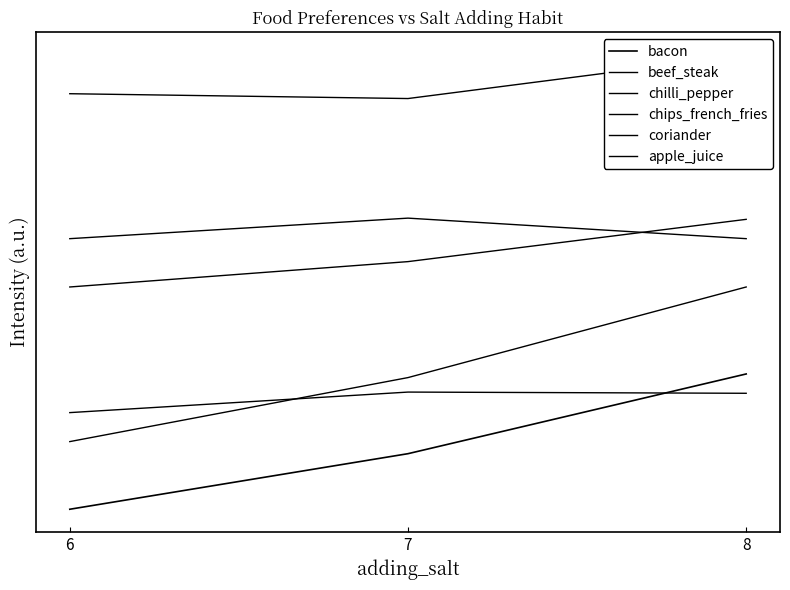

What is the difference between the maximum and minimum values in the coriander series?

0.4